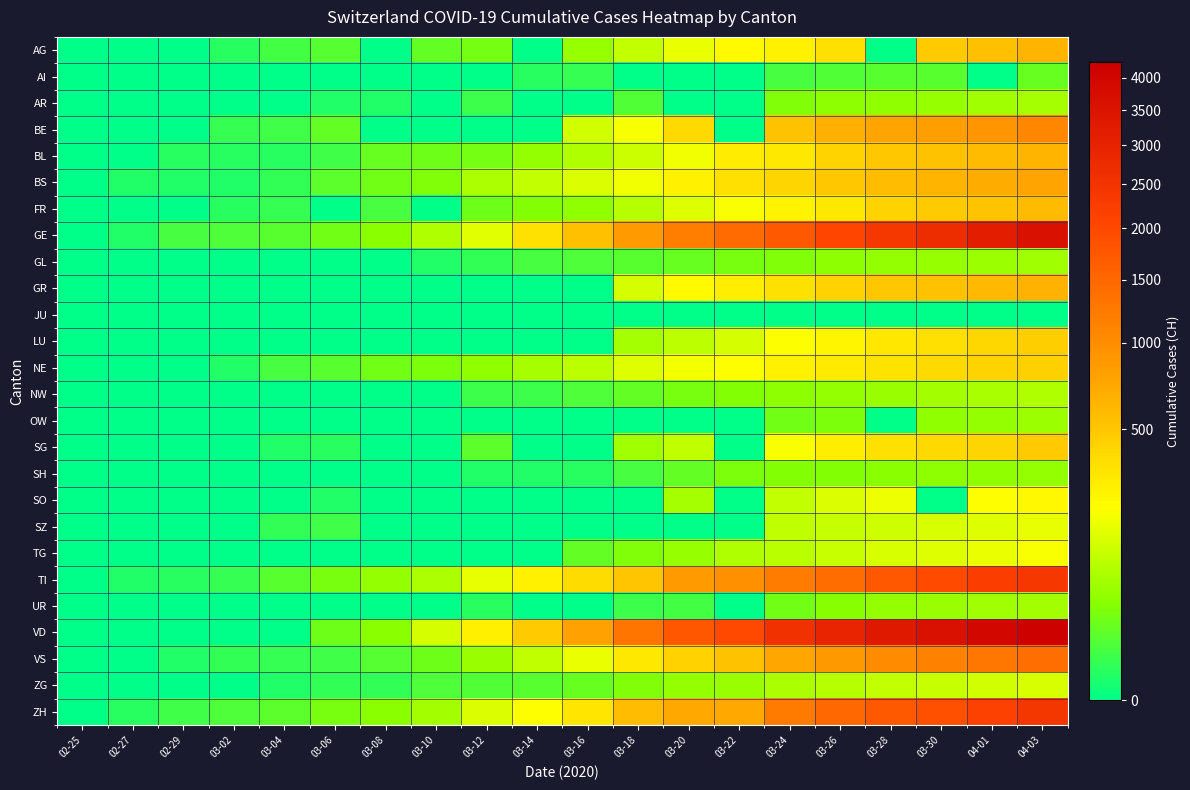

Reading right to left, extract all data points from this chart.

AG: 04-03=626	04-01=549	03-30=481	03-28=0	03-26=349	03-24=266	03-22=232	03-20=168	03-18=101	03-16=52	03-14=0	03-12=27	03-10=17	03-08=0	03-06=12	03-04=7	03-02=2	02-29=0	02-27=0	02-25=0
AI: 04-03=20	04-01=0	03-30=14	03-28=13	03-26=11	03-24=8	03-22=0	03-20=0	03-18=0	03-16=4	03-14=2	03-12=0	03-10=0	03-08=0	03-06=0	03-04=0	03-02=0	02-29=0	02-27=0	02-25=0
AR: 04-03=65	04-01=61	03-30=50	03-28=45	03-26=42	03-24=33	03-22=0	03-20=0	03-18=11	03-16=0	03-14=0	03-12=5	03-10=0	03-08=1	03-06=1	03-04=0	03-02=0	02-29=0	02-27=0	02-25=0
BE: 04-03=1073	04-01=909	03-30=826	03-28=767	03-26=660	03-24=532	03-22=0	03-20=377	03-18=193	03-16=123	03-14=0	03-12=0	03-10=0	03-08=0	03-06=17	03-04=6	03-02=4	02-29=0	02-27=0	02-25=0
BL: 04-03=625	04-01=588	03-30=539	03-28=502	03-26=422	03-24=306	03-22=289	03-20=184	03-18=116	03-16=76	03-14=47	03-12=26	03-10=22	03-08=19	03-06=6	03-04=2	03-02=2	02-29=2	02-27=0	02-25=0
BS: 04-03=754	04-01=687	03-30=617	03-28=569	03-26=501	03-24=410	03-22=356	03-20=270	03-18=181	03-16=143	03-14=100	03-12=73	03-10=33	03-08=24	03-06=15	03-04=3	03-02=1	02-29=1	02-27=1	02-25=0
FR: 04-03=588	04-01=525	03-30=477	03-28=421	03-26=309	03-24=255	03-22=202	03-20=145	03-18=86	03-16=45	03-14=36	03-12=22	03-10=0	03-08=8	03-06=0	03-04=4	03-02=2	02-29=0	02-27=0	02-25=0
GE: 04-03=3621	04-01=3137	03-30=2721	03-28=2393	03-26=2033	03-24=1699	03-22=1430	03-20=1194	03-18=848	03-16=544	03-14=340	03-12=150	03-10=76	03-08=40	03-06=25	03-04=14	03-02=10	02-29=8	02-27=1	02-25=0
GL: 04-03=59	04-01=56	03-30=51	03-28=47	03-26=43	03-24=33	03-22=29	03-20=20	03-18=14	03-16=10	03-14=8	03-12=3	03-10=1	03-08=0	03-06=0	03-04=0	03-02=0	02-29=0	02-27=0	02-25=0
GR: 04-03=649	04-01=592	03-30=535	03-28=495	03-26=433	03-24=343	03-22=284	03-20=226	03-18=128	03-16=0	03-14=0	03-12=0	03-10=0	03-08=0	03-06=0	03-04=0	03-02=0	02-29=0	02-27=0	02-25=0
JU: 04-03=0	04-01=0	03-30=0	03-28=0	03-26=0	03-24=0	03-22=0	03-20=0	03-18=0	03-16=0	03-14=0	03-12=0	03-10=0	03-08=0	03-06=0	03-04=0	03-02=0	02-29=0	02-27=0	02-25=0
LU: 04-03=449	04-01=401	03-30=351	03-28=317	03-26=253	03-24=205	03-22=131	03-20=92	03-18=65	03-16=0	03-14=0	03-12=0	03-10=0	03-08=0	03-06=0	03-04=0	03-02=0	02-29=0	02-27=0	02-25=0
NE: 04-03=444	04-01=420	03-30=378	03-28=337	03-26=299	03-24=265	03-22=216	03-20=189	03-18=146	03-16=93	03-14=68	03-12=46	03-10=31	03-08=24	03-06=13	03-04=8	03-02=1	02-29=0	02-27=0	02-25=0
NW: 04-03=79	04-01=70	03-30=63	03-28=55	03-26=48	03-24=42	03-22=36	03-20=28	03-18=18	03-16=10	03-14=5	03-12=5	03-10=0	03-08=0	03-06=0	03-04=0	03-02=0	02-29=0	02-27=0	02-25=0
OW: 04-03=56	04-01=48	03-30=46	03-28=0	03-26=30	03-24=25	03-22=0	03-20=0	03-18=0	03-16=0	03-14=0	03-12=0	03-10=0	03-08=0	03-06=0	03-04=0	03-02=0	02-29=0	02-27=0	02-25=0
SG: 04-03=480	04-01=414	03-30=389	03-28=339	03-26=280	03-24=200	03-22=0	03-20=98	03-18=61	03-16=0	03-14=0	03-12=15	03-10=0	03-08=0	03-06=2	03-04=1	03-02=0	02-29=0	02-27=0	02-25=0
SH: 04-03=47	04-01=44	03-30=42	03-28=40	03-26=36	03-24=34	03-22=30	03-20=17	03-18=8	03-16=2	03-14=1	03-12=1	03-10=0	03-08=0	03-06=0	03-04=0	03-02=0	02-29=0	02-27=0	02-25=0
SO: 04-03=237	04-01=216	03-30=0	03-28=173	03-26=141	03-24=104	03-22=0	03-20=66	03-18=0	03-16=0	03-14=0	03-12=0	03-10=0	03-08=0	03-06=1	03-04=0	03-02=0	02-29=0	02-27=0	02-25=0
SZ: 04-03=165	04-01=146	03-30=135	03-28=122	03-26=107	03-24=97	03-22=0	03-20=0	03-18=0	03-16=0	03-14=0	03-12=0	03-10=0	03-08=0	03-06=6	03-04=3	03-02=0	02-29=0	02-27=0	02-25=0
TG: 04-03=199	04-01=167	03-30=149	03-28=135	03-26=111	03-24=88	03-22=76	03-20=50	03-18=32	03-16=17	03-14=0	03-12=0	03-10=0	03-08=0	03-06=0	03-04=0	03-02=0	02-29=0	02-27=0	02-25=0
TI: 04-03=2377	04-01=2195	03-30=1962	03-28=1727	03-26=1401	03-24=1209	03-22=945	03-20=849	03-18=511	03-16=368	03-14=265	03-12=163	03-10=75	03-08=49	03-06=28	03-04=13	03-02=4	02-29=2	02-27=1	02-25=0
UR: 04-03=62	04-01=59	03-30=53	03-28=48	03-26=38	03-24=25	03-22=0	03-20=7	03-18=5	03-16=0	03-14=0	03-12=2	03-10=0	03-08=0	03-06=0	03-04=0	03-02=0	02-29=0	02-27=0	02-25=0
VD: 04-03=4187	04-01=3917	03-30=3606	03-28=3309	03-26=2944	03-24=2547	03-22=1976	03-20=1755	03-18=1304	03-16=797	03-14=477	03-12=277	03-10=130	03-08=40	03-06=23	03-04=0	03-02=0	02-29=0	02-27=0	02-25=0
VS: 04-03=1383	04-01=1282	03-30=1144	03-28=1017	03-26=874	03-24=728	03-22=535	03-20=436	03-18=312	03-16=172	03-14=98	03-12=53	03-10=22	03-08=12	03-06=6	03-04=4	03-02=3	02-29=1	02-27=0	02-25=0
ZG: 04-03=138	04-01=125	03-30=112	03-28=101	03-26=87	03-24=72	03-22=53	03-20=48	03-18=33	03-16=20	03-14=13	03-12=11	03-10=10	03-08=3	03-06=3	03-04=1	03-02=0	02-29=0	02-27=0	02-25=0
ZH: 04-03=2433	04-01=2141	03-30=1861	03-28=1703	03-26=1502	03-24=1223	03-22=711	03-20=711	03-18=568	03-16=326	03-14=218	03-12=140	03-10=62	03-08=40	03-06=29	03-04=15	03-02=10	02-29=6	02-27=2	02-25=0